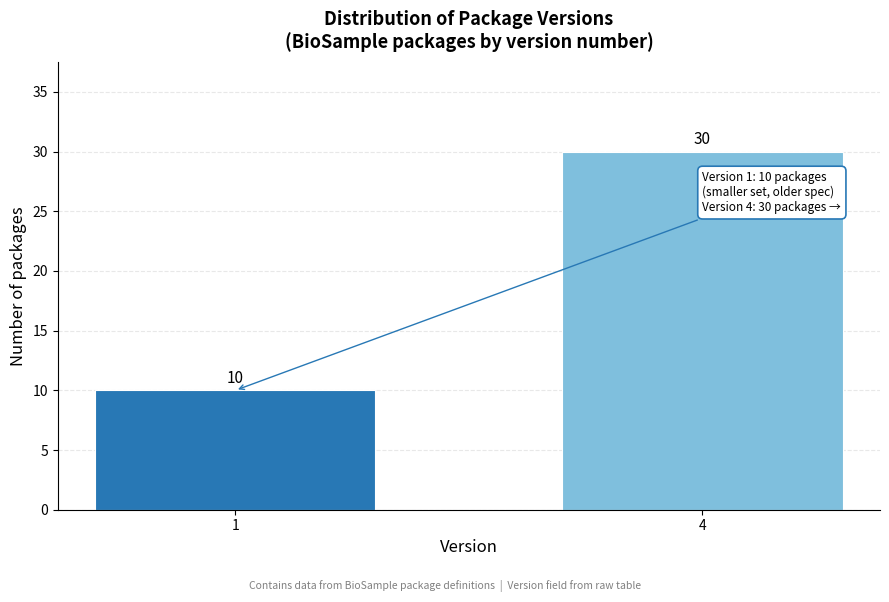

Reading right to left, extract all data points from this chart.

4=30	1=10